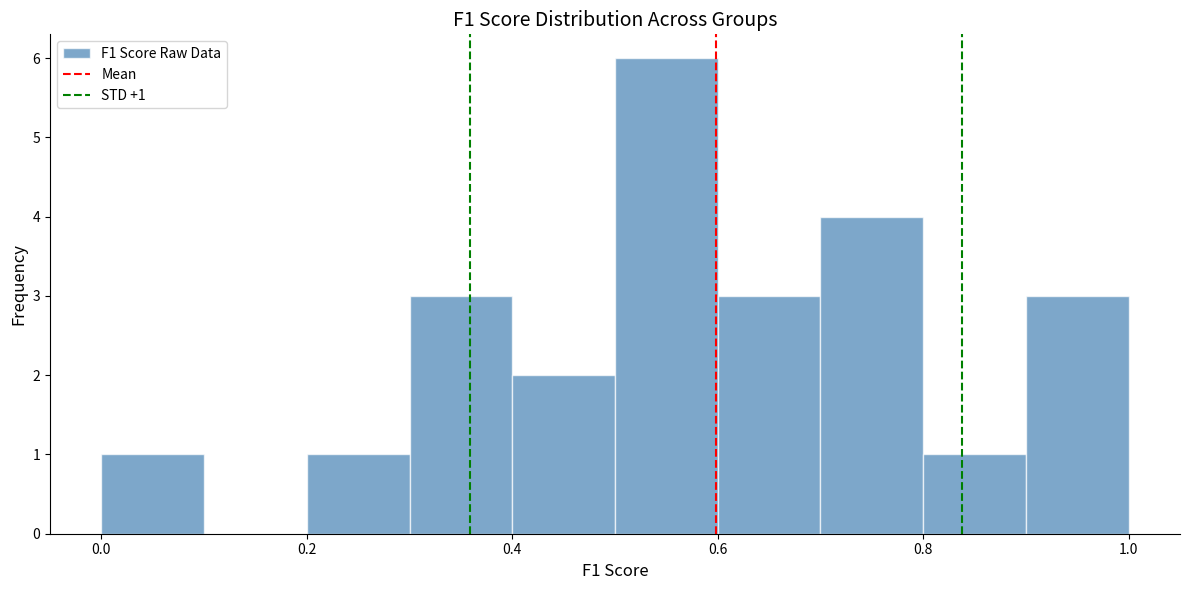

Which range on the x-axis has the tallest bar?

0.5 to 0.6